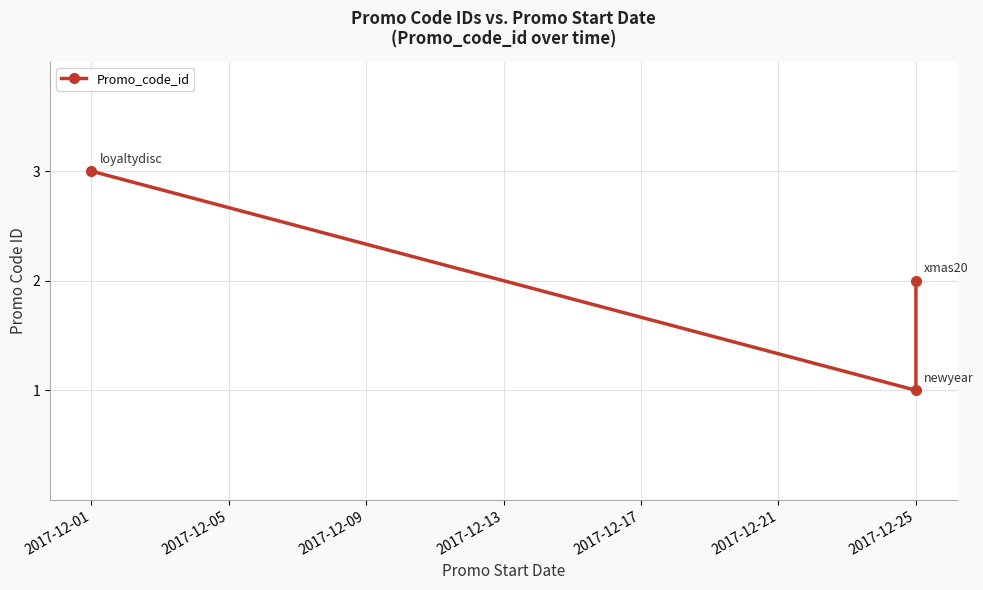

Between 2017-12-01 and 2017-12-25, which is larger?

2017-12-01